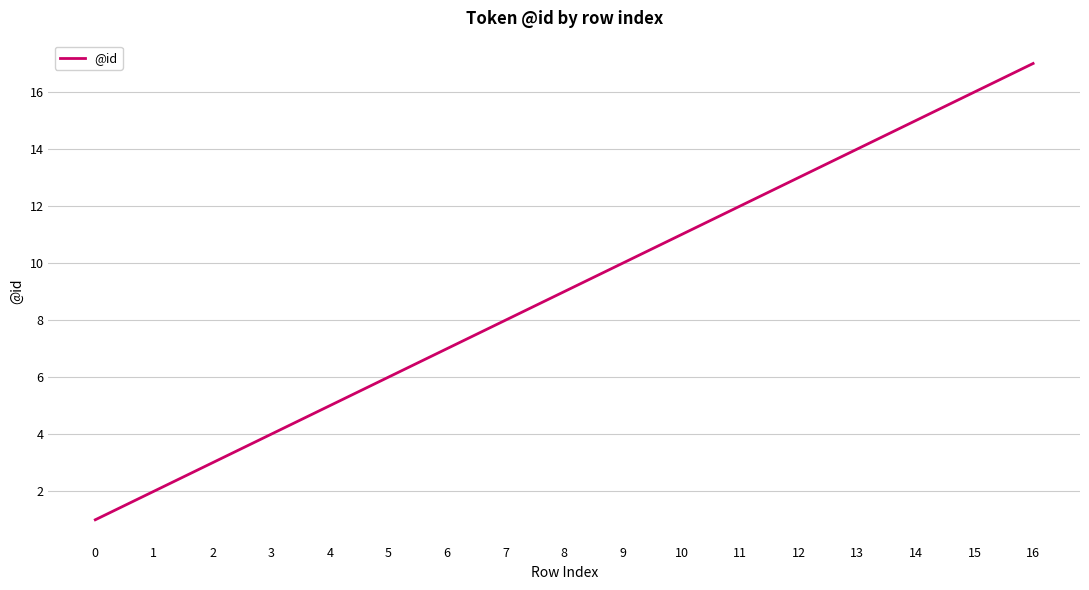

Reading left to right, extract all data points from this chart.

1	2	3	4	5	6	7	8	9	10	11	12	13	14	15	16	17